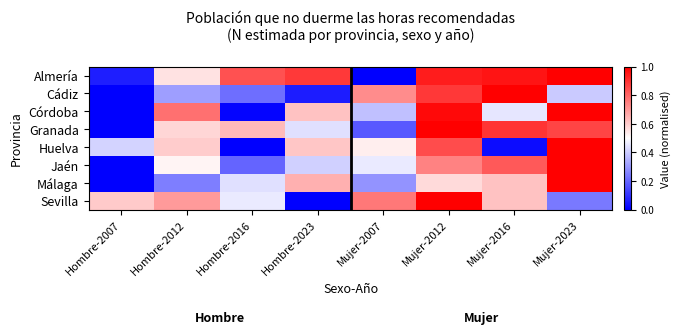

Rank the series by their maximum value, from lowest to highest.

Jaén, Almería, Córdoba, Cádiz, Huelva, Granada, Sevilla, Málaga